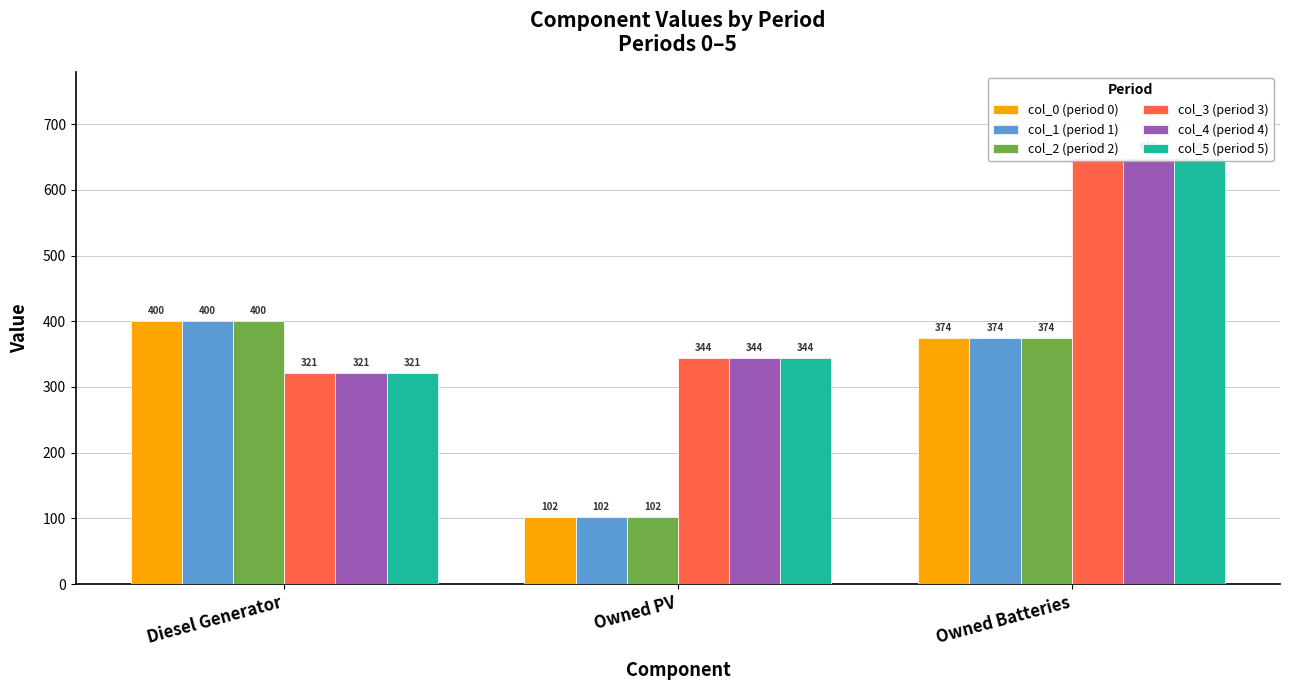

Between Owned PV and Owned Batteries, which series saw the biggest shift?

col_3 (period 3)